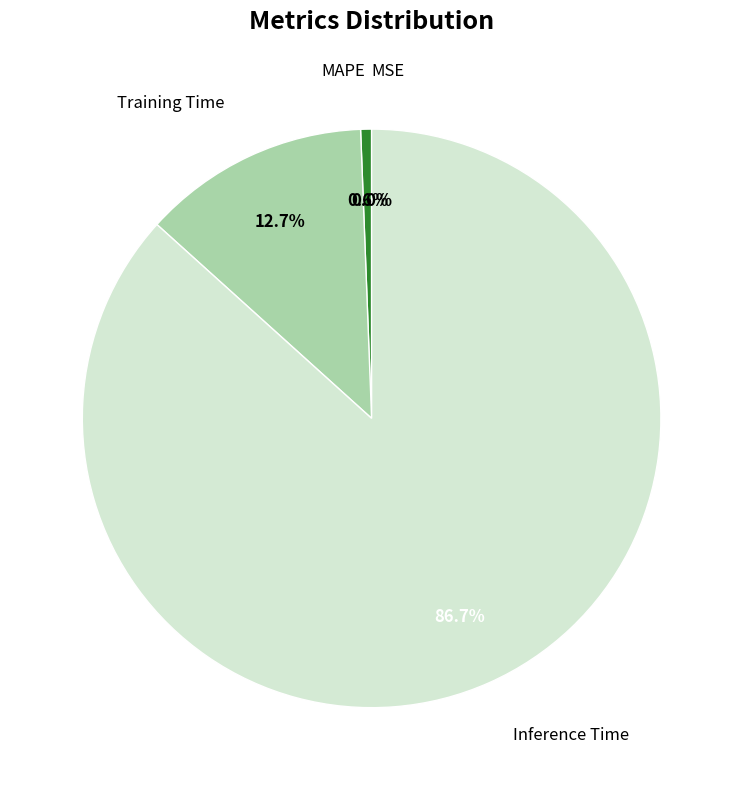

Which category has the biggest portion of the pie?

Inference Time